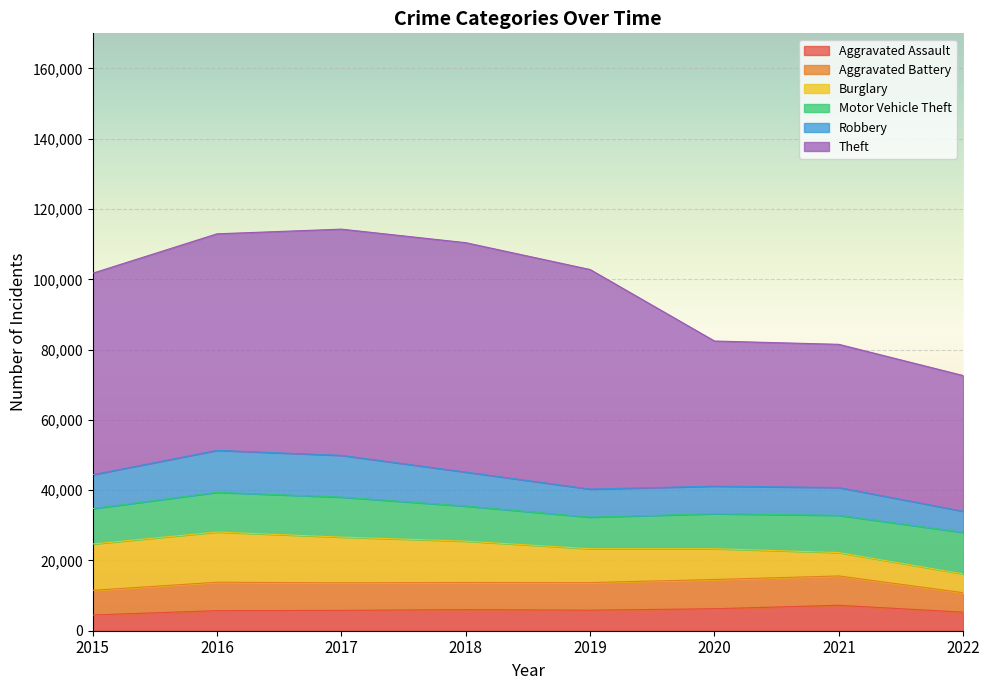

At which label is Motor Vehicle Theft closest to 10396?

2021